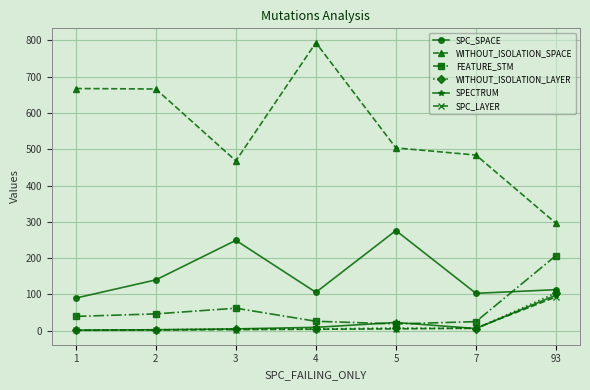

Is the value of SPC_SPACE at 2 greater than the value of WITHOUT_ISOLATION_SPACE at 2?

No